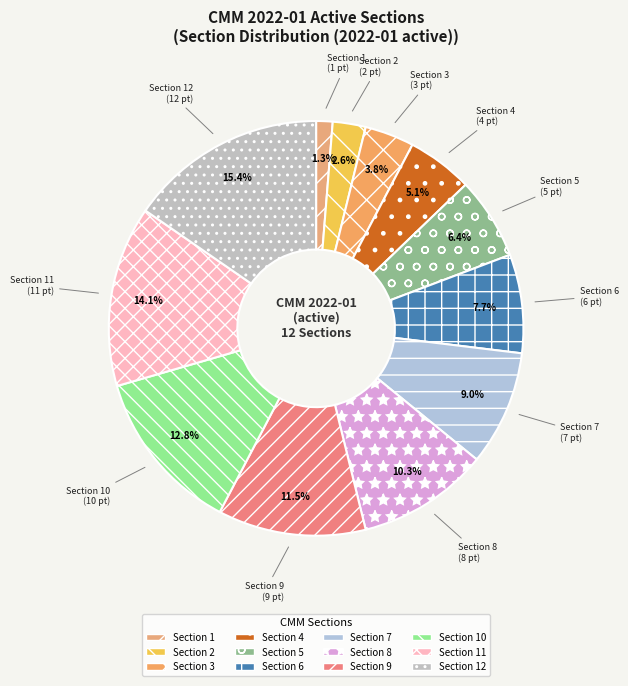

What is the largest slice in the pie chart?

Section 12